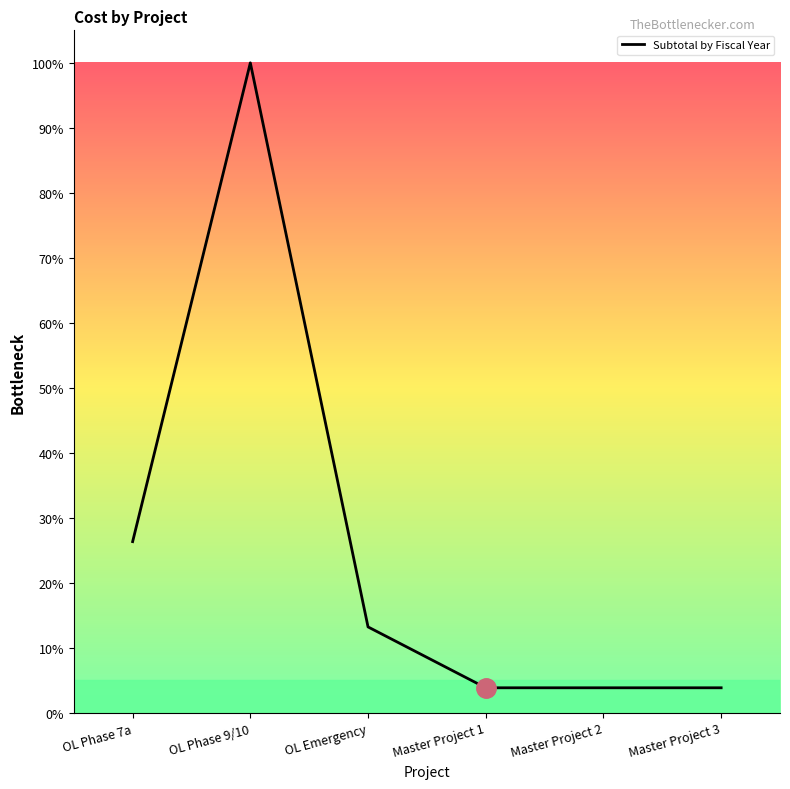

Does the chart display data point markers on the line(s)?

No